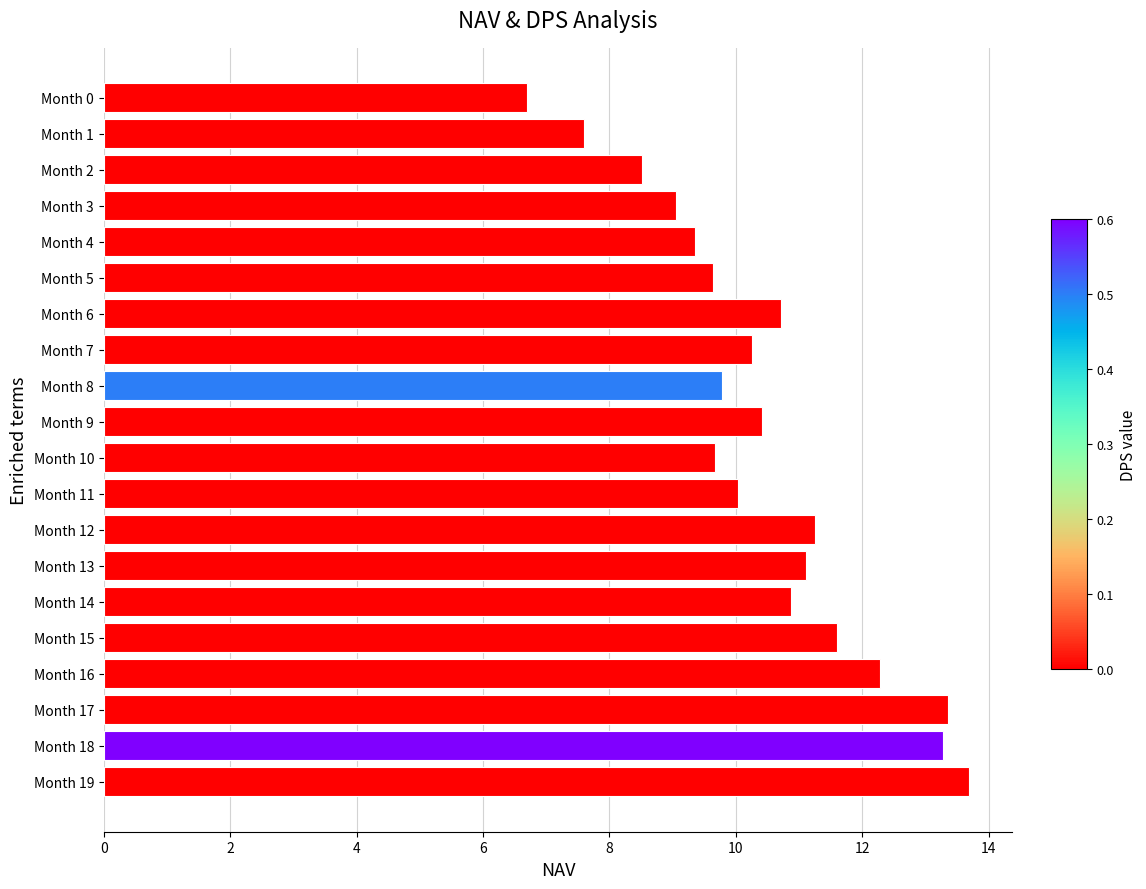

Is it true that the value at Month 15 is 4.0?

False